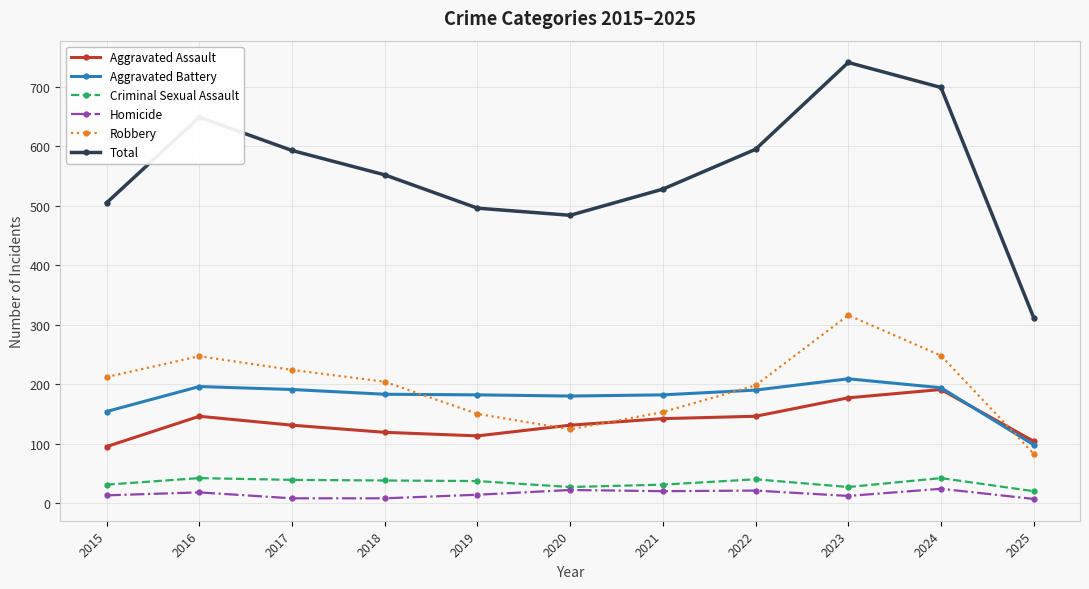

True or false: Homicide and Robbery cross at least once.

False